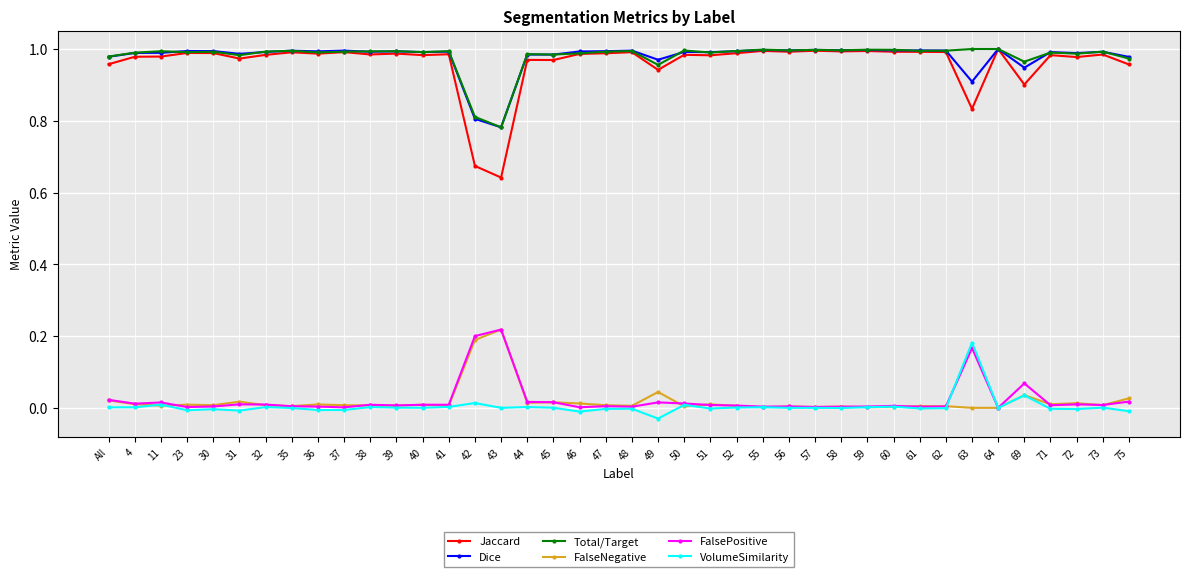

Is the value of FalseNegative at 40 greater than the value of FalsePositive at 69?

No